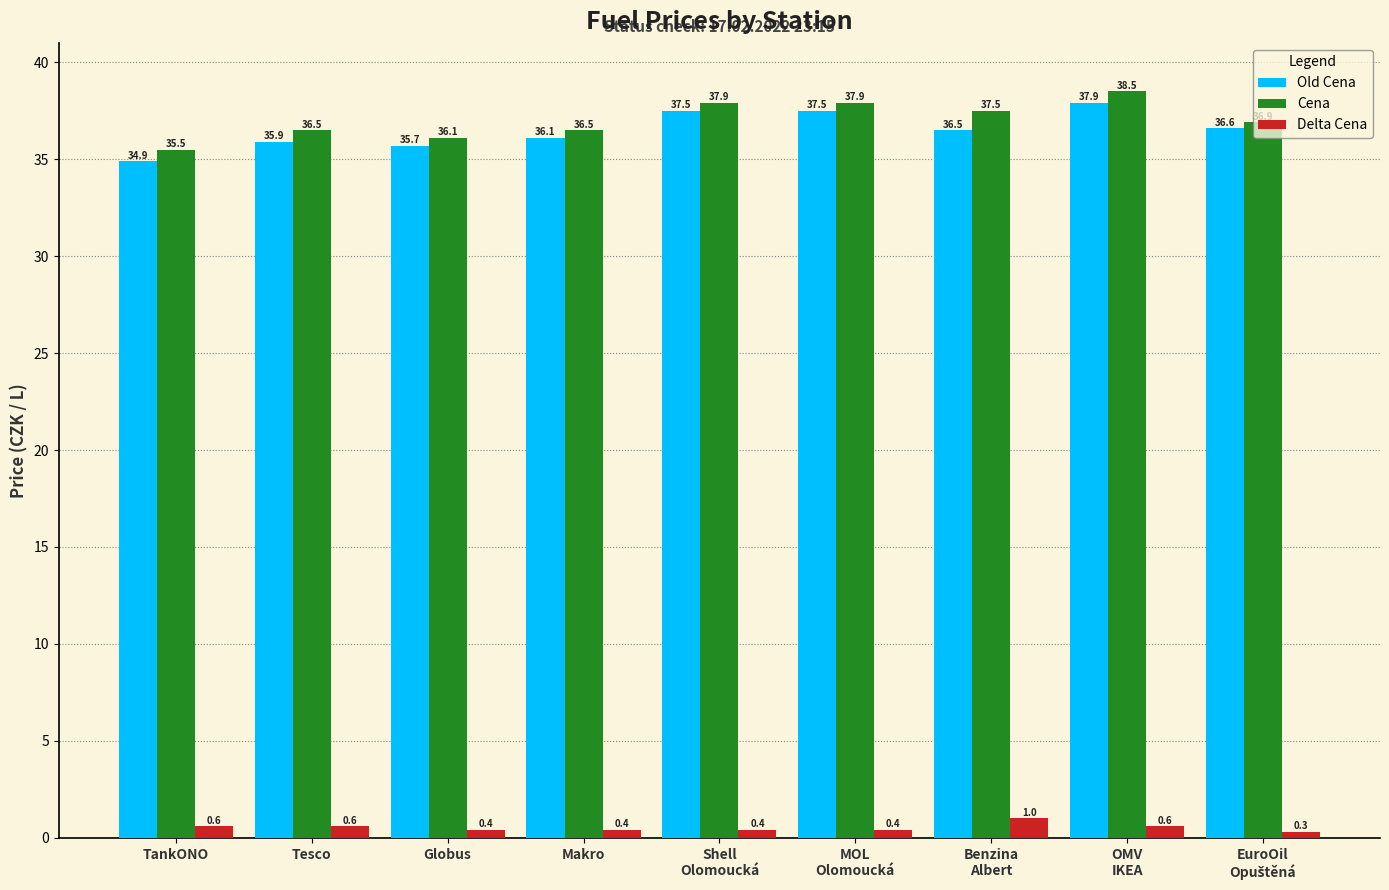

What is the value of the Old Cena bar at the 4th from the left?

36.1